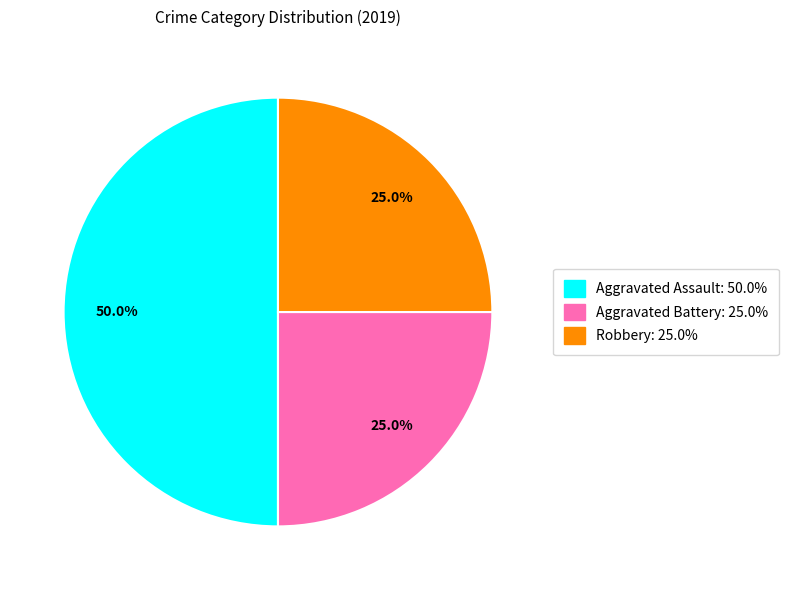

To the nearest percent, what is the average slice percentage?

33%